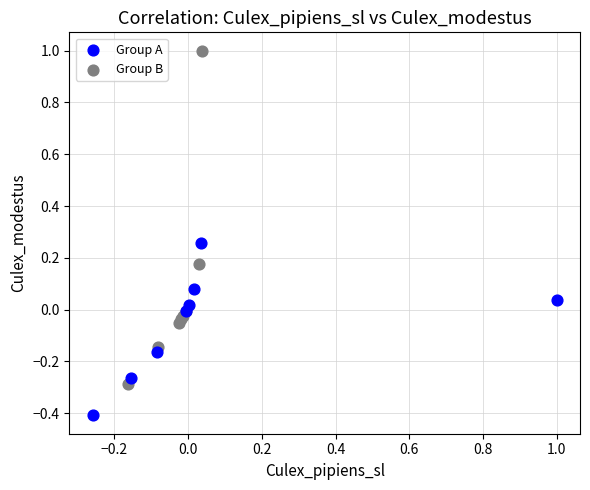

Which series contains the lowest Y value?

Group A